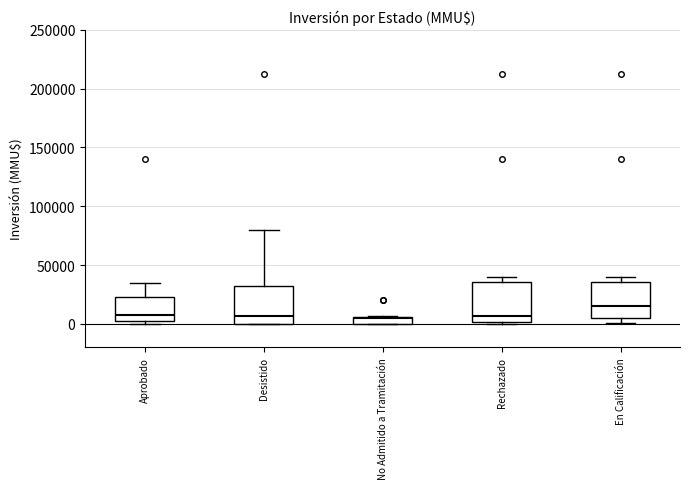

Where is the upper edge of the box for Rechazado on the y-axis? The values are not printed on the chart, so give them approximately, as read against the axis.

35000